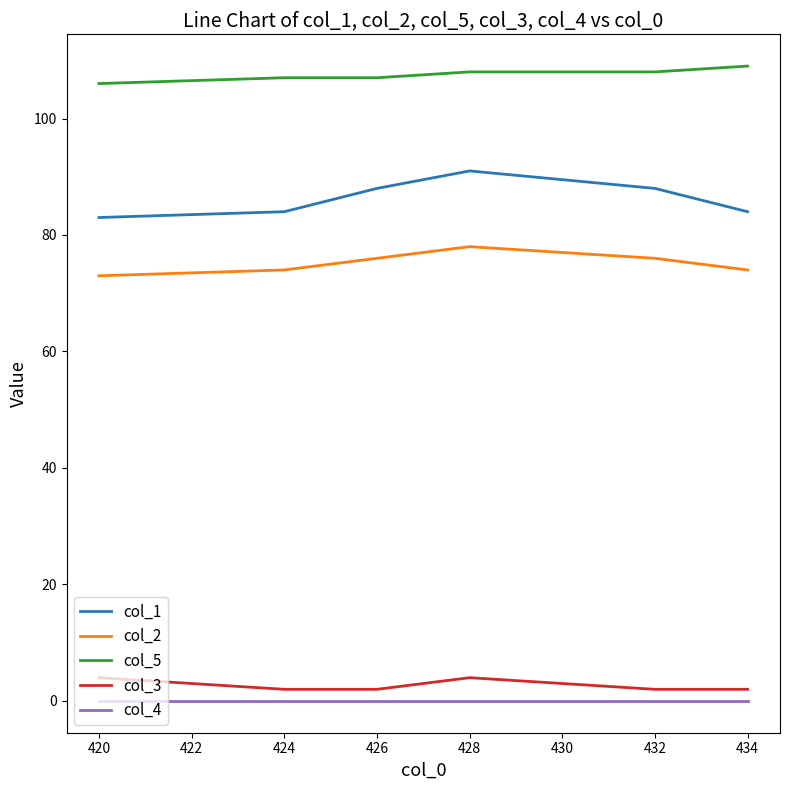

Rank the series by their maximum value, from lowest to highest.

col_4, col_3, col_2, col_1, col_5